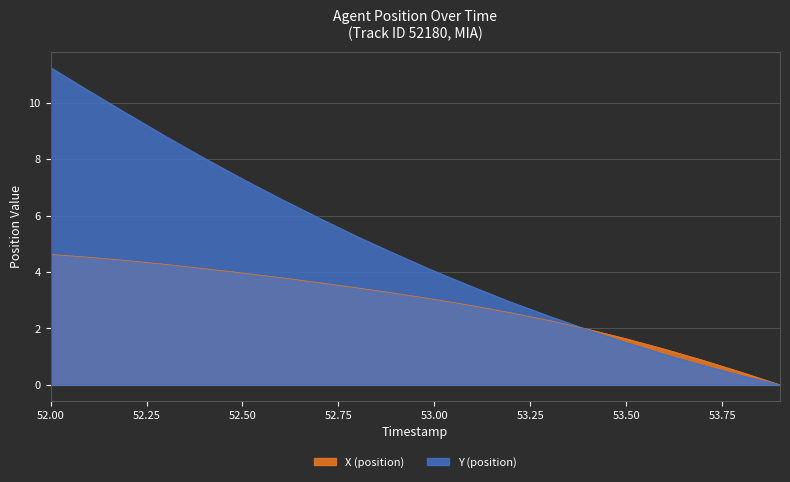

The Y (position) series shows 0.0 at 53.9. True or false?

True